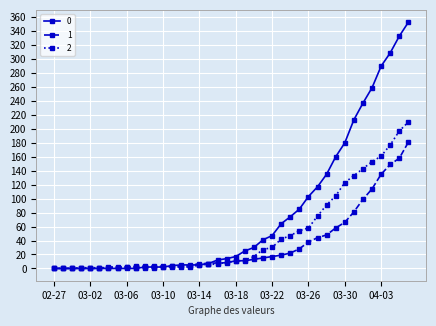

Rank the series by their average value, from lowest to highest.

1, 2, 0